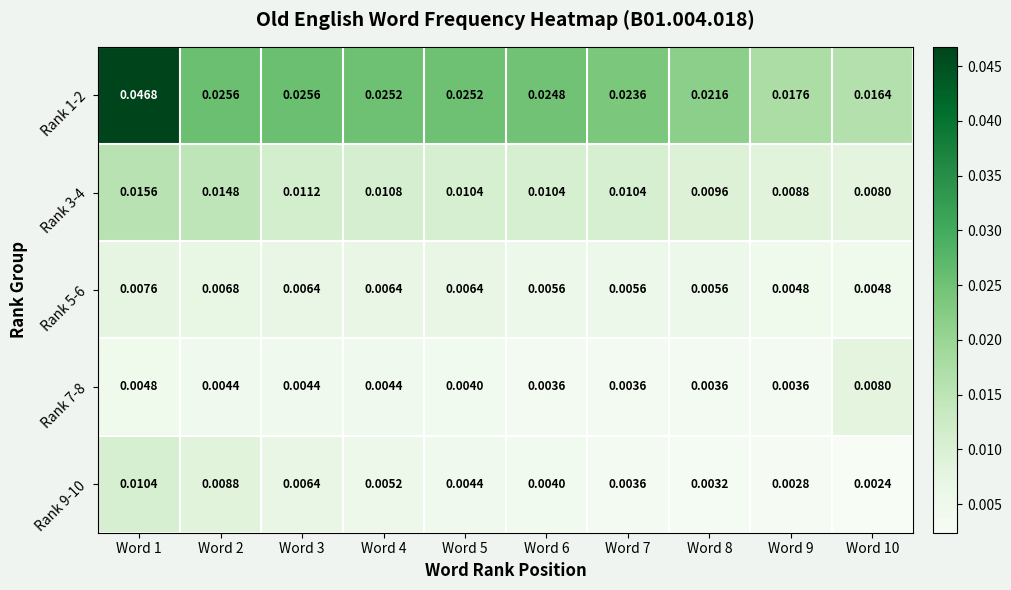

How many data points does each series have?

10